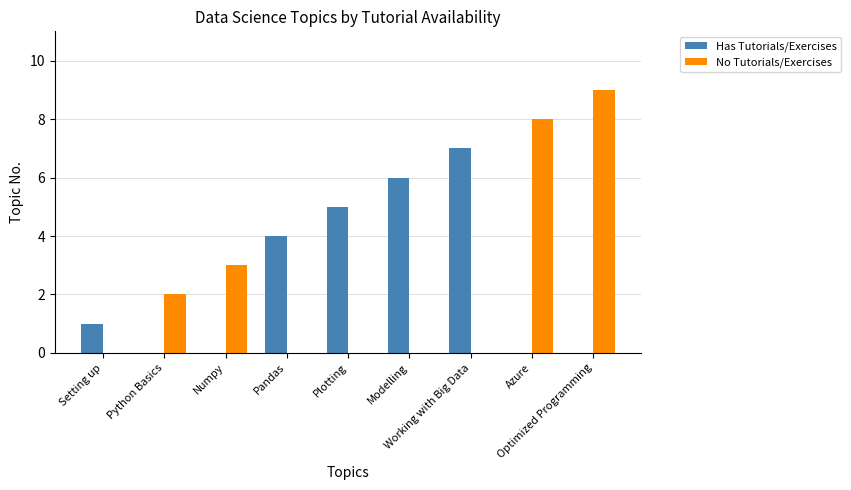

True or false: Has Tutorials/Exercises has a value of 3 at Modelling.

False